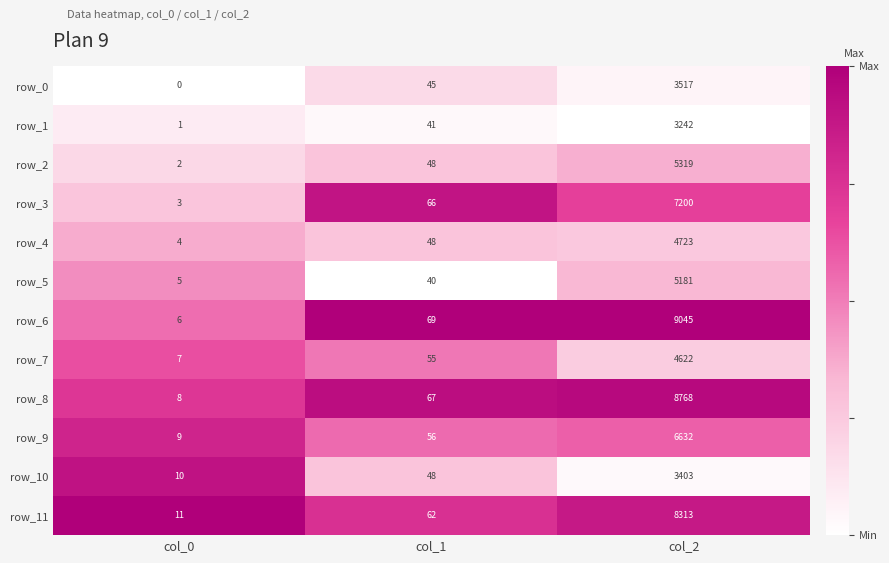

What is the spread (max minus min) of values at col_1?

29